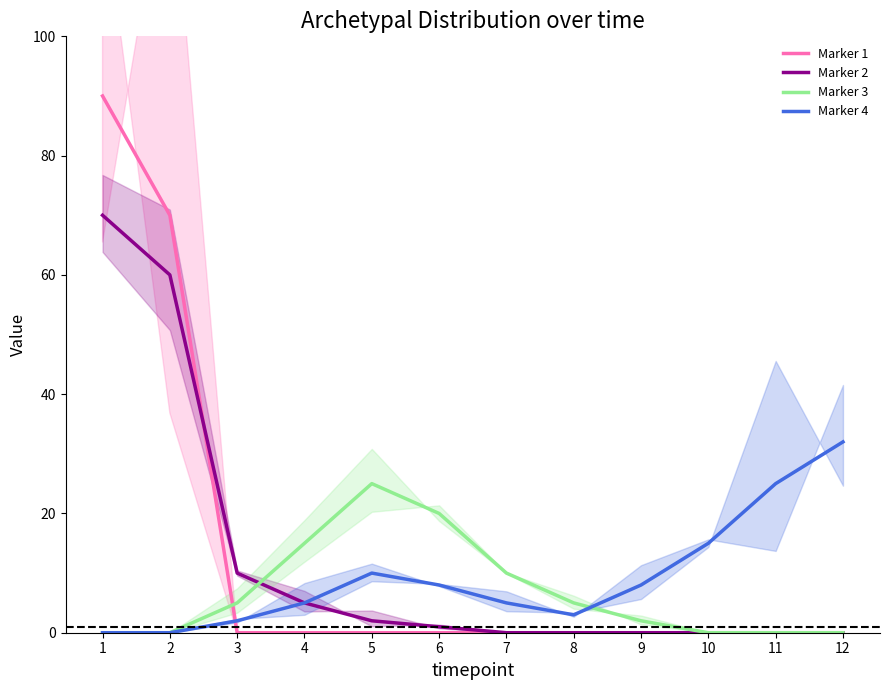

List the series in order of their peak value, highest first.

Marker 1, Marker 2, Marker 4, Marker 3